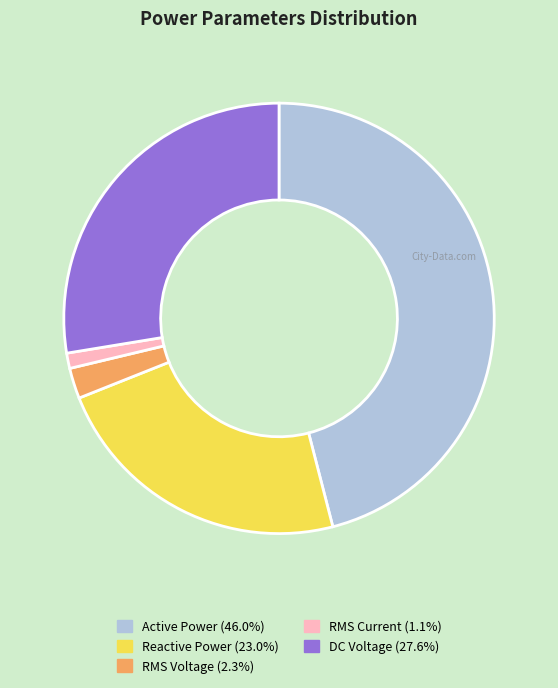

What is the smallest slice in the pie chart?

RMS Current